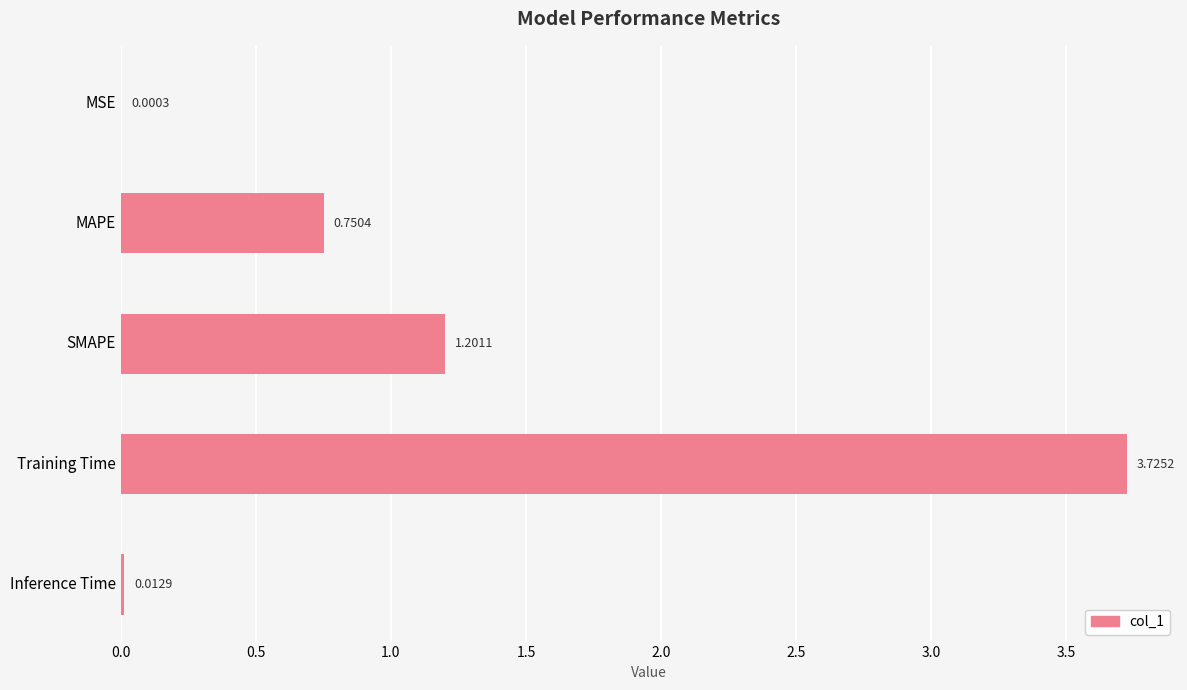

What is the sum of the values at SMAPE and MAPE?

2.0